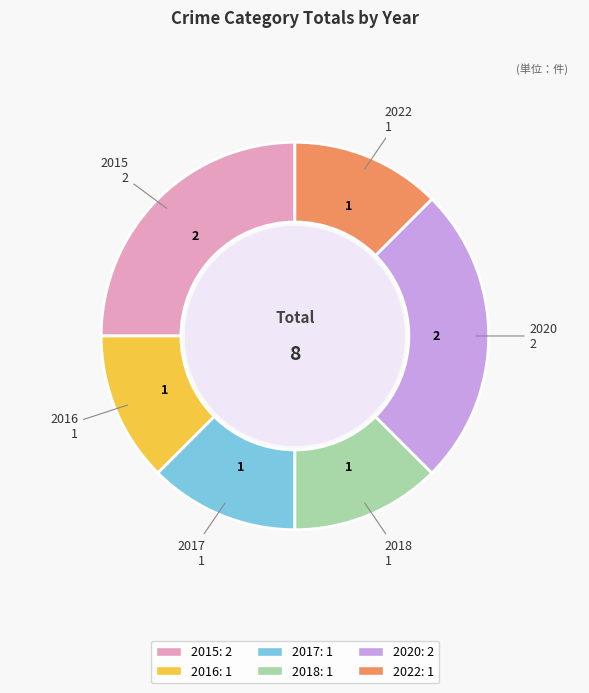

The 2020 slice represents 25% of the pie. True or false?

True